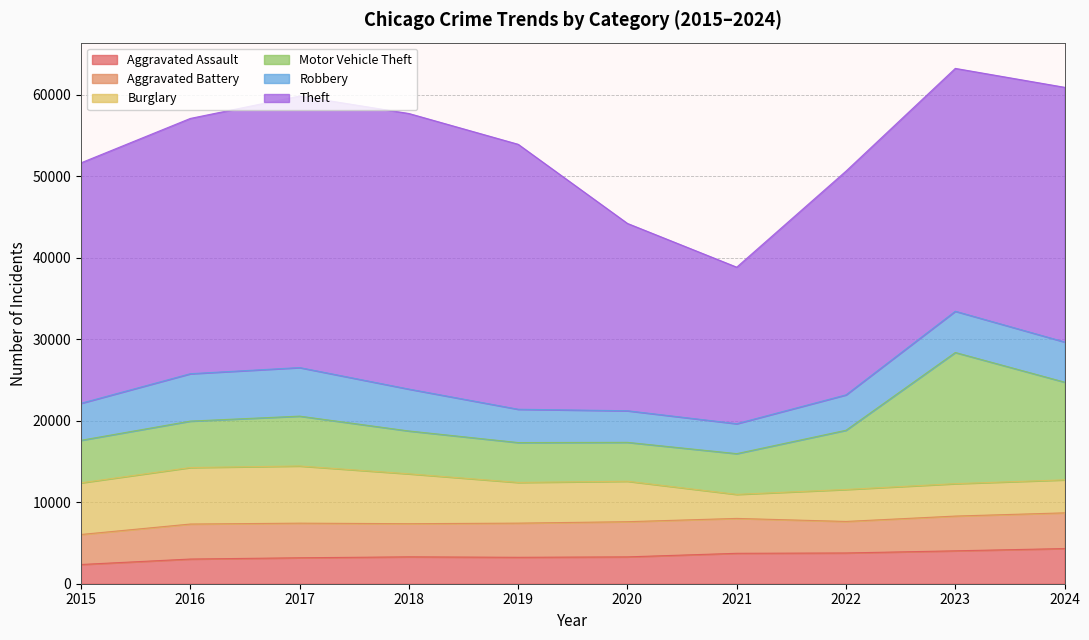

What is the lowest value of the Aggravated Battery series?

3683